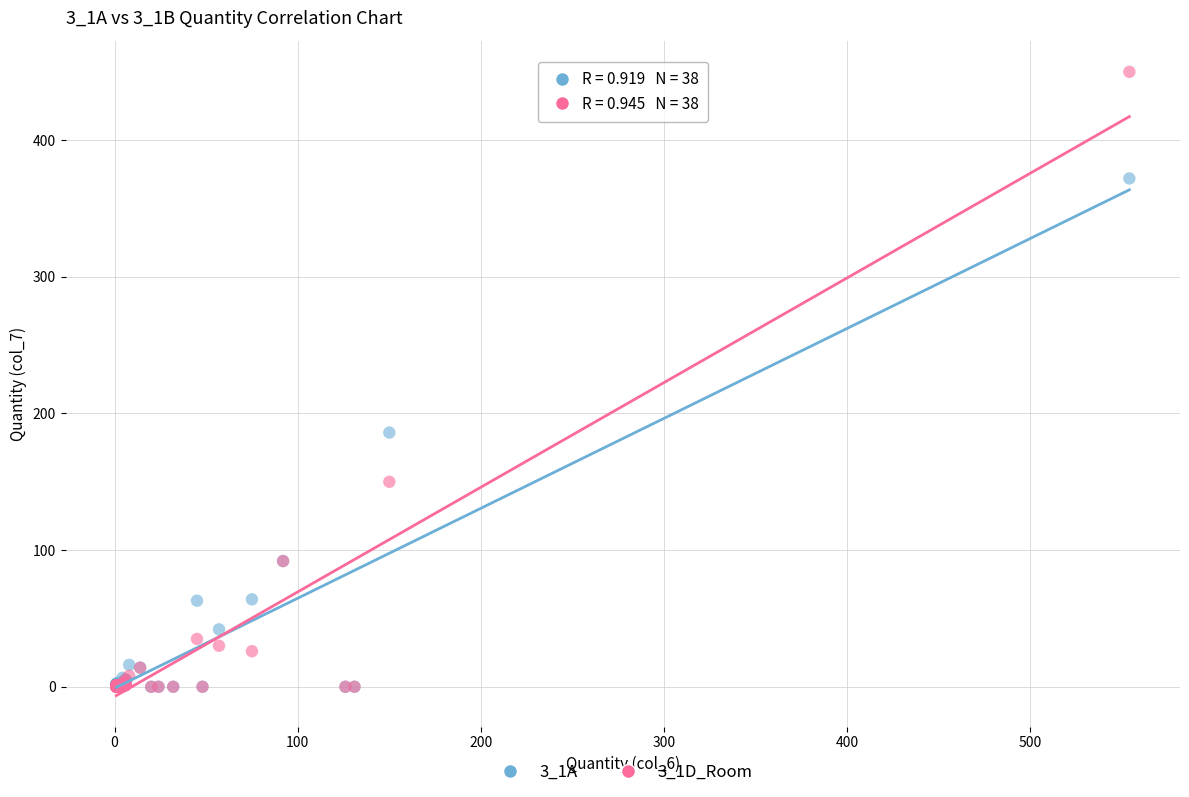

Across all series, what Y value is closest to 225?

186.0